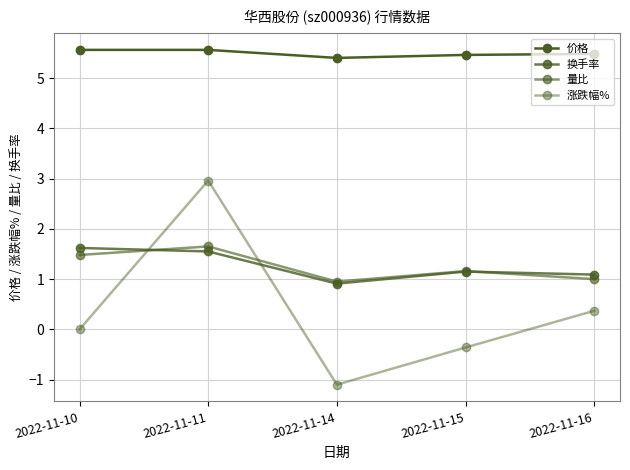

Is this an area chart (filled region under the line)?

No